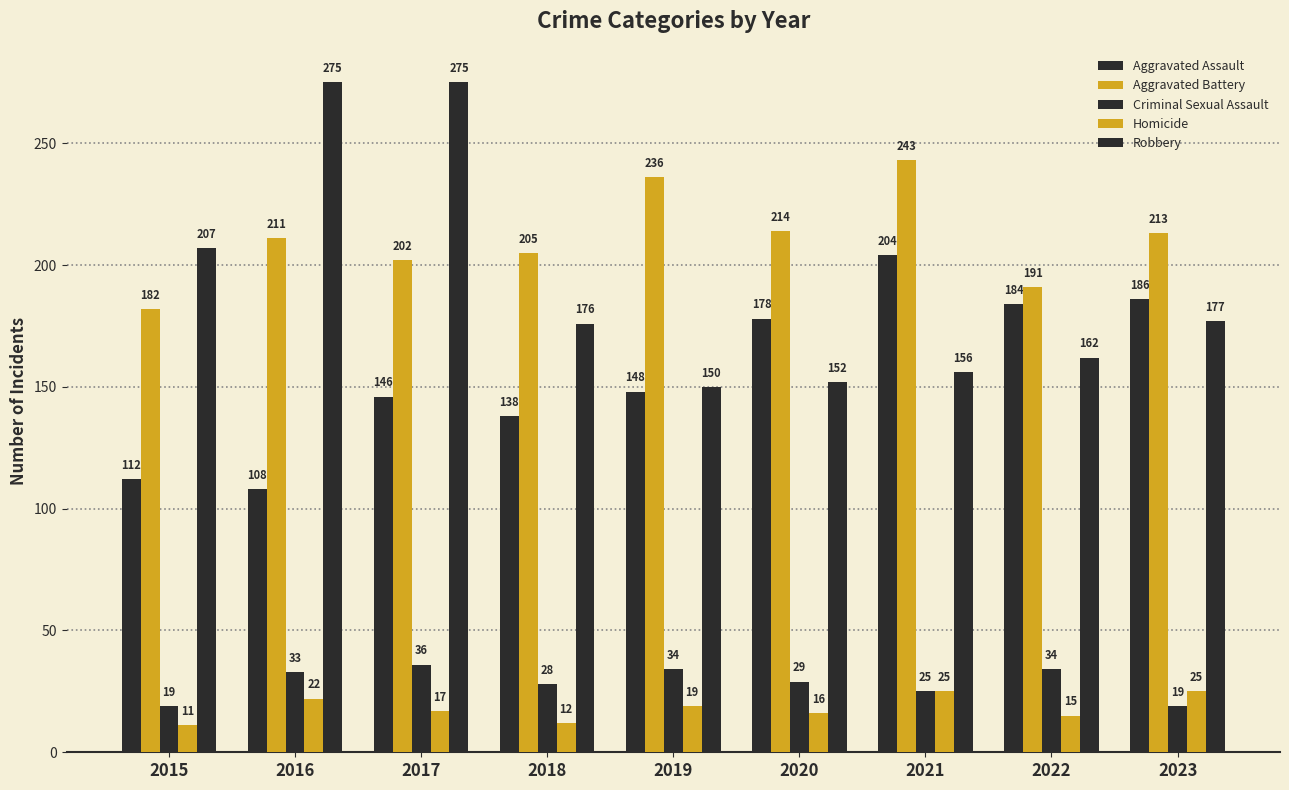

At how many categories does at least one series exceed 270?

2